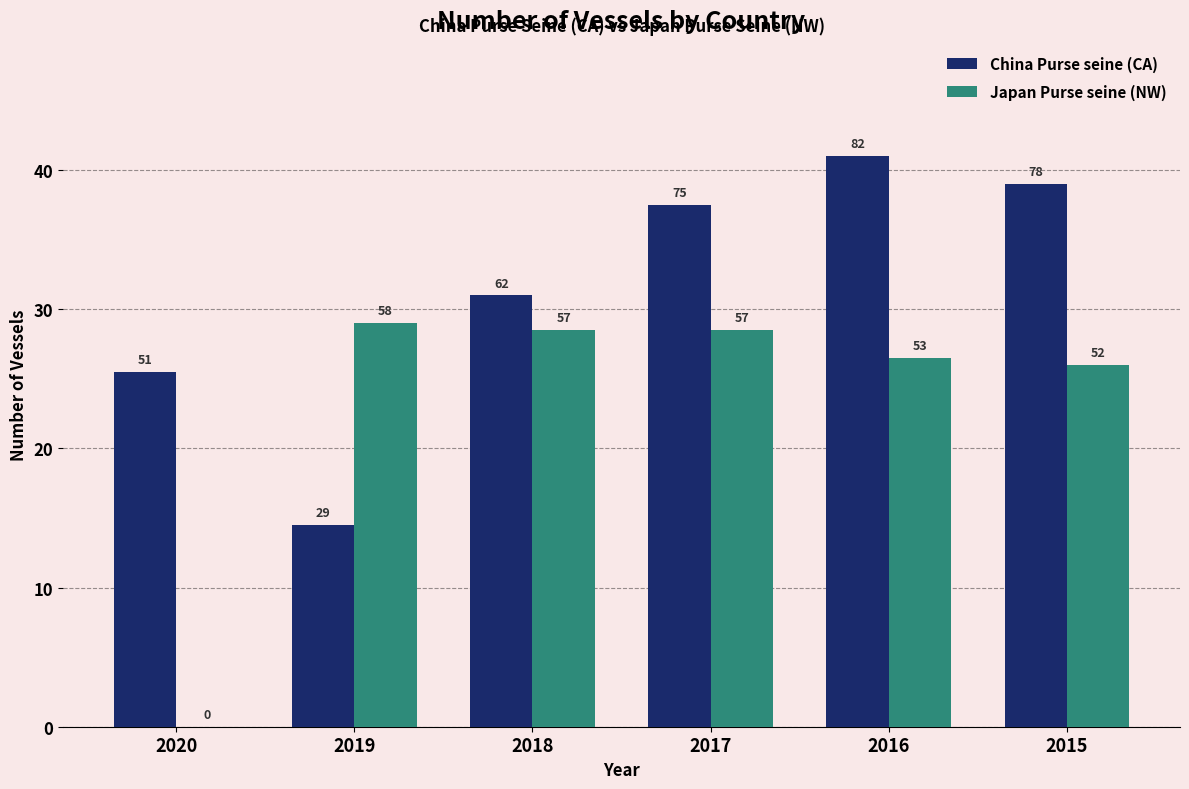

Reading left to right, transcribe all the data shown in this chart.

China Purse seine (CA): 51	29	62	75	82	78
Japan Purse seine (NW): 0	58	57	57	53	52